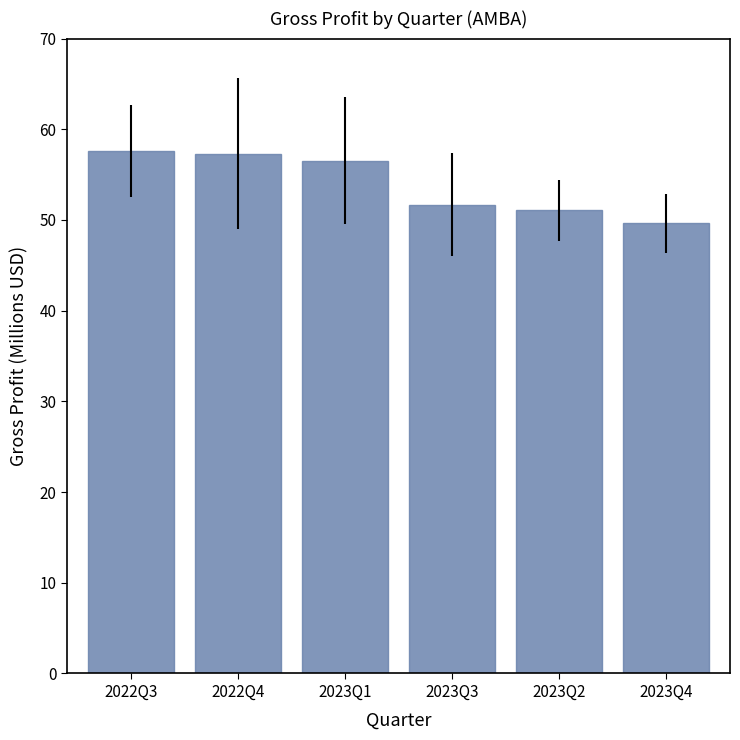

What is the average value?

54.0